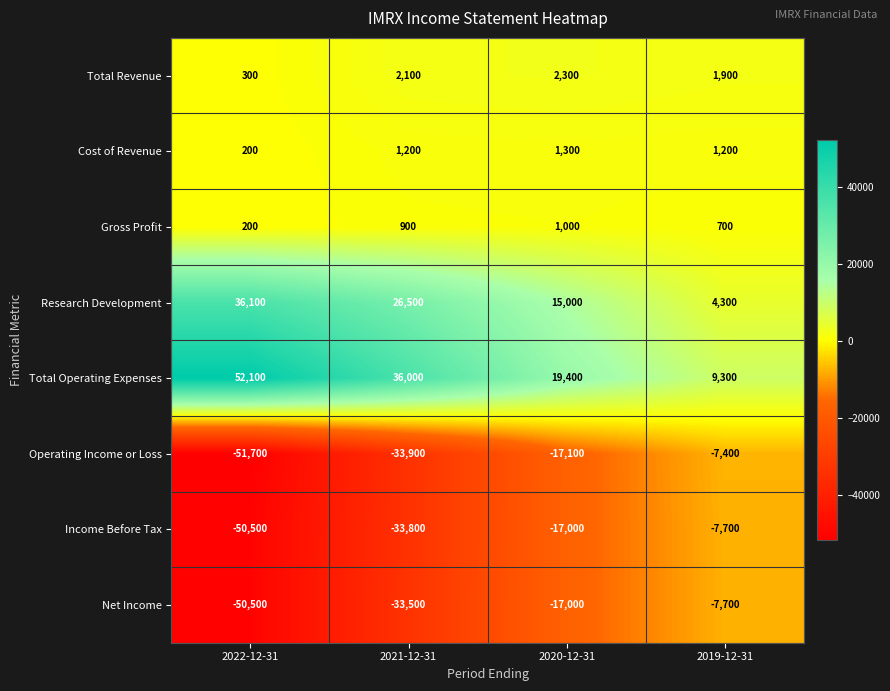

What is the total value across all series at 2022-12-31?

-63800